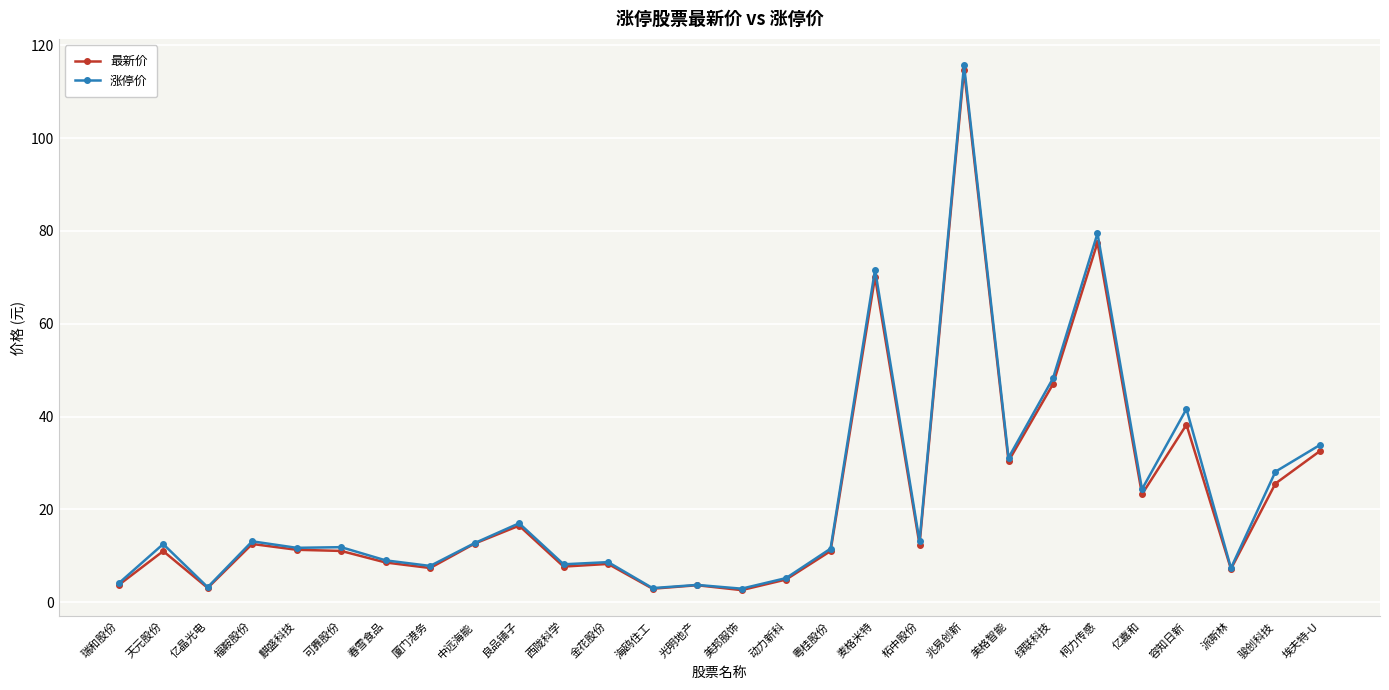

What is the difference between the maximum and minimum values in the 最新价 series?

112.0